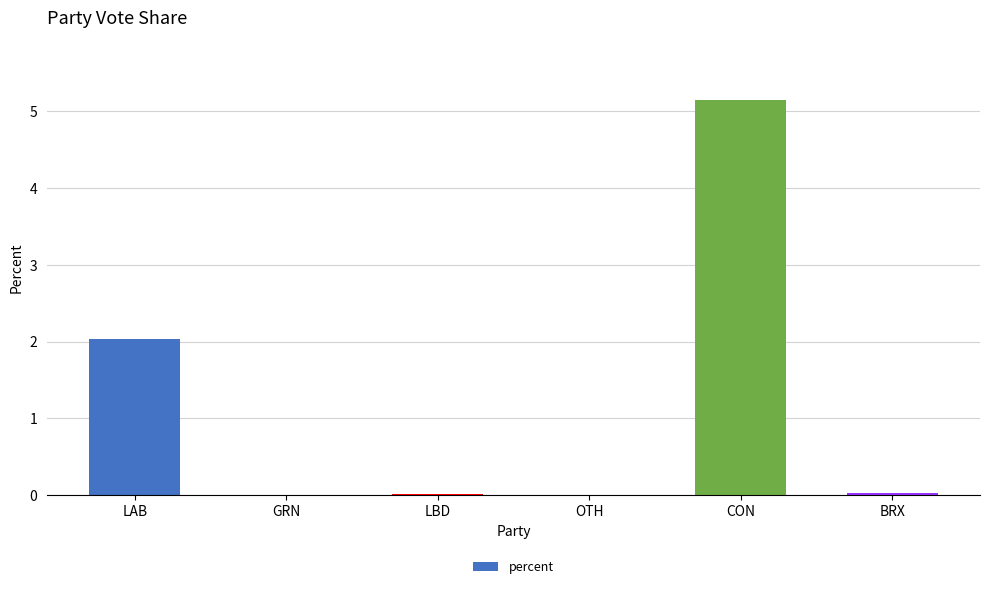

What is the average value?

1.2